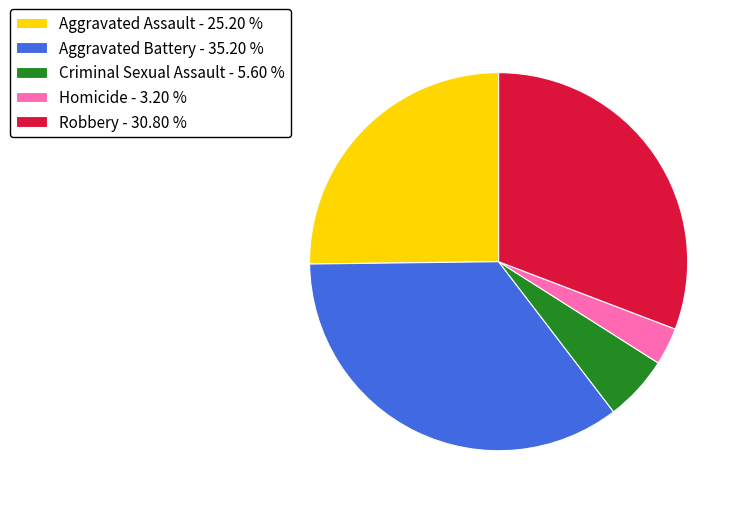

Is Criminal Sexual Assault - 5.60 % the majority of the pie?

No